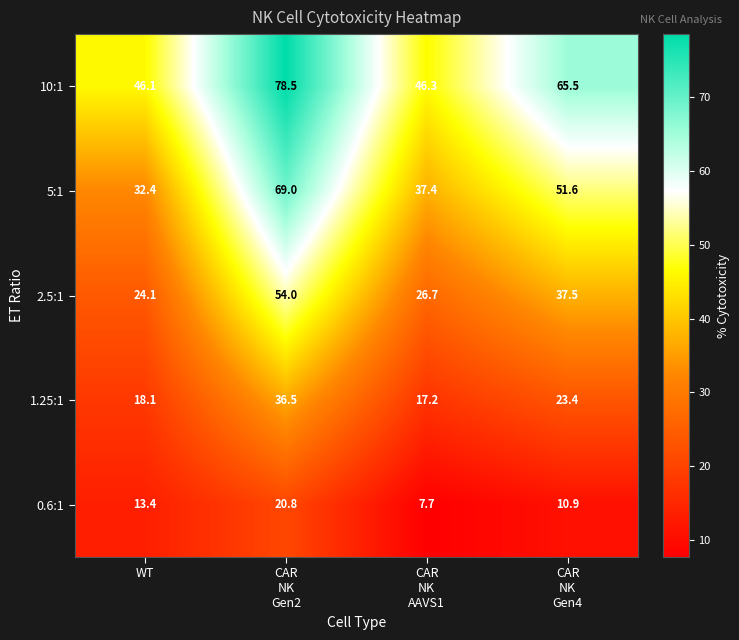

How many categories are shown in the chart?

4